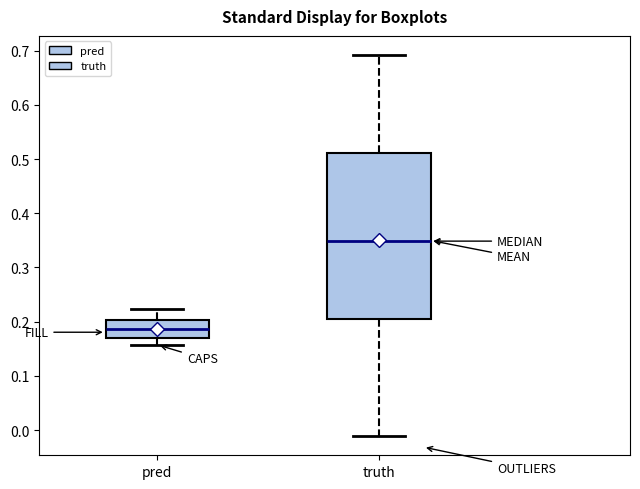

Where does the lower whisker of the box for truth end on the y-axis? The values are not printed on the chart, so give them approximately, as read against the axis.

-0.01